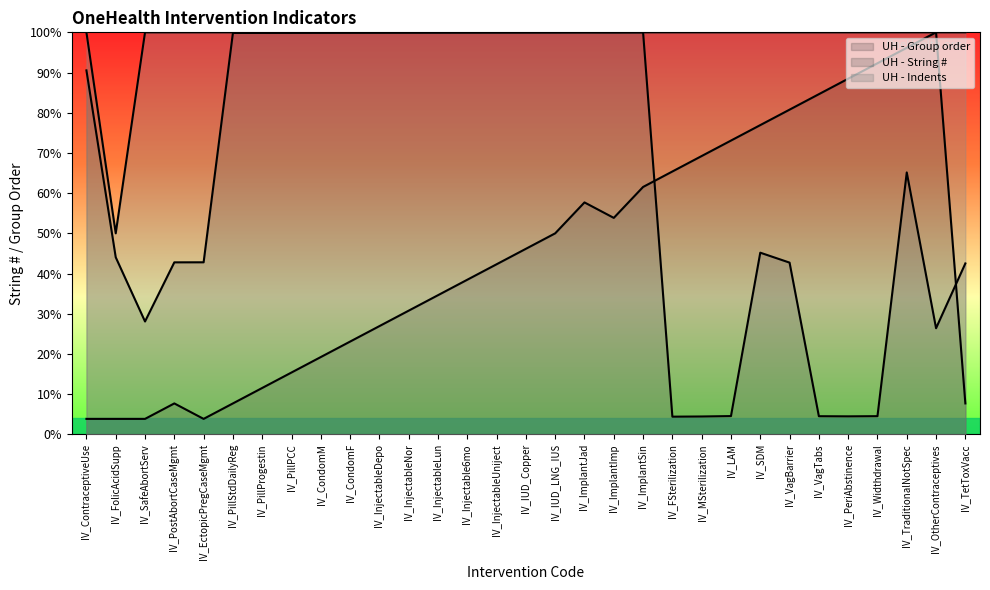

What is the sum of the UH - Group order values at IV_PeriAbstinence and IV_VagBarrier?

169.2